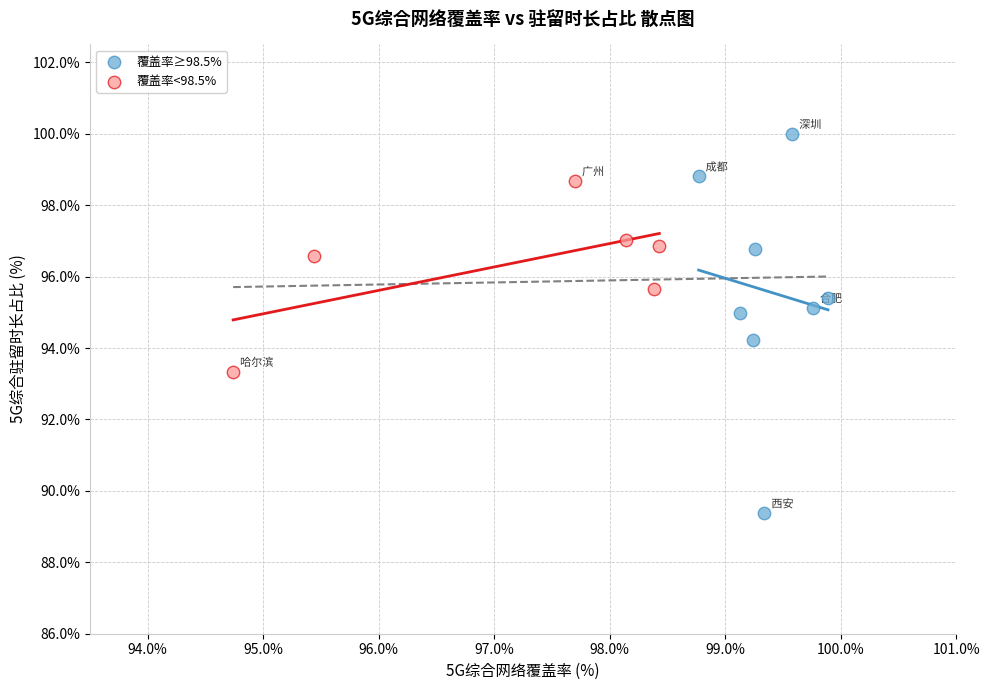

Which series has the widest spread of Y values?

覆盖率≥98.5%